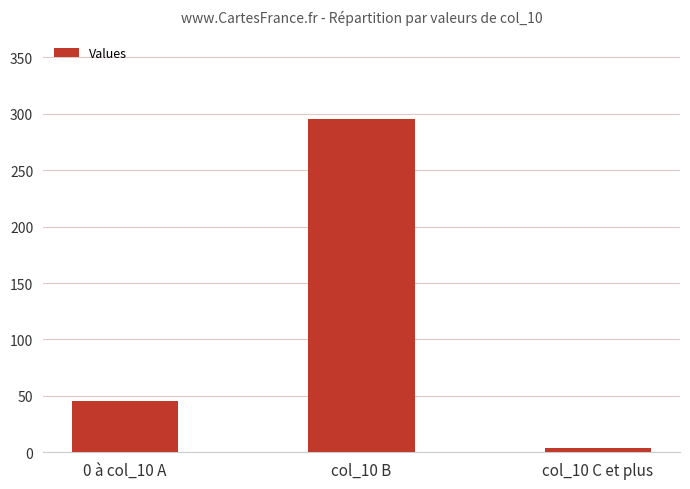

Are the bars horizontal?

No